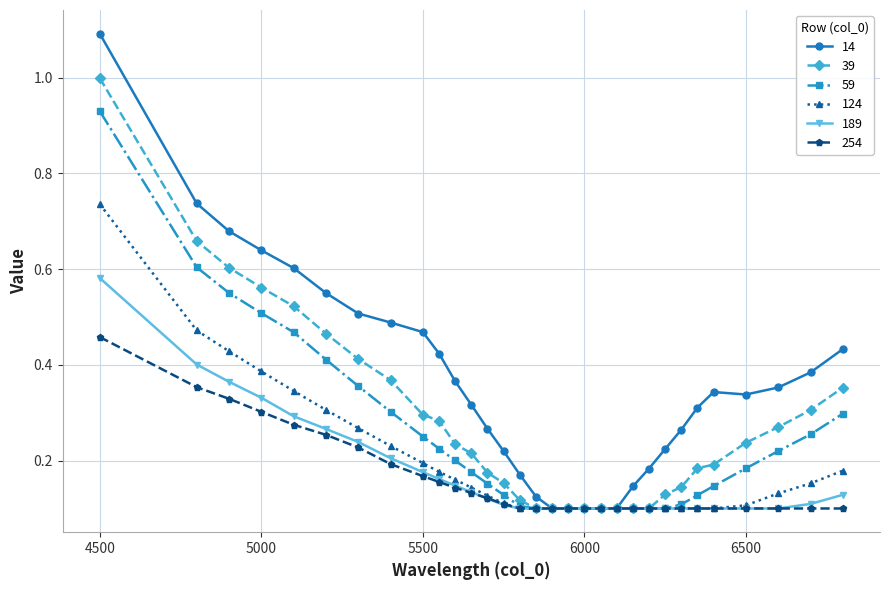

Which series has the widest spread of values?

14